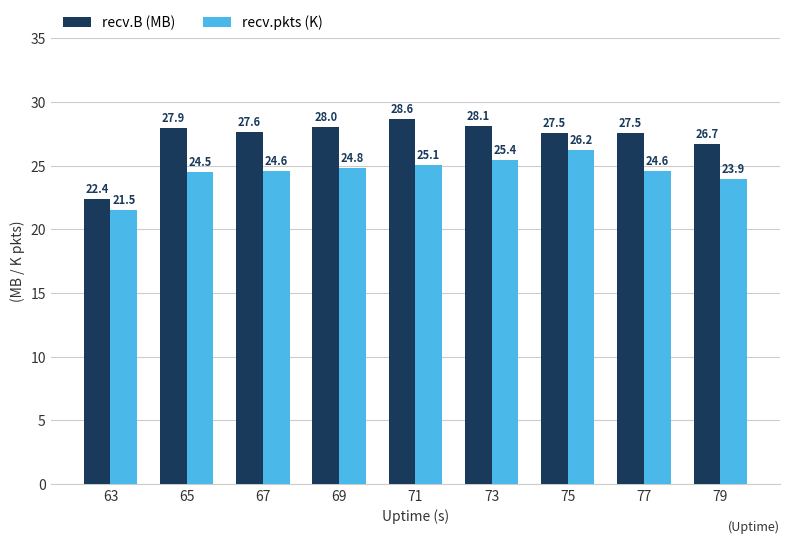

What are all the series names shown in the legend?

recv.B (MB), recv.pkts (K)